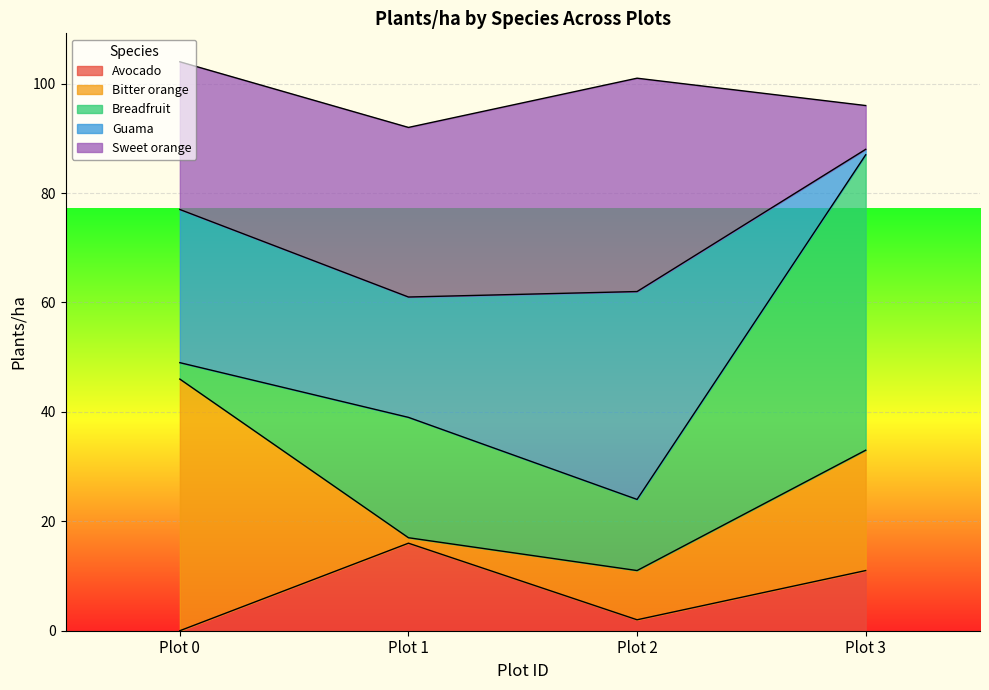

Reading left to right, what are all the values shown in this chart?

Avocado: Plot 0=0	Plot 1=16	Plot 2=2	Plot 3=11
Bitter orange: Plot 0=46	Plot 1=1	Plot 2=9	Plot 3=22
Breadfruit: Plot 0=3	Plot 1=22	Plot 2=13	Plot 3=54
Guama: Plot 0=28	Plot 1=22	Plot 2=38	Plot 3=1
Sweet orange: Plot 0=27	Plot 1=31	Plot 2=39	Plot 3=8